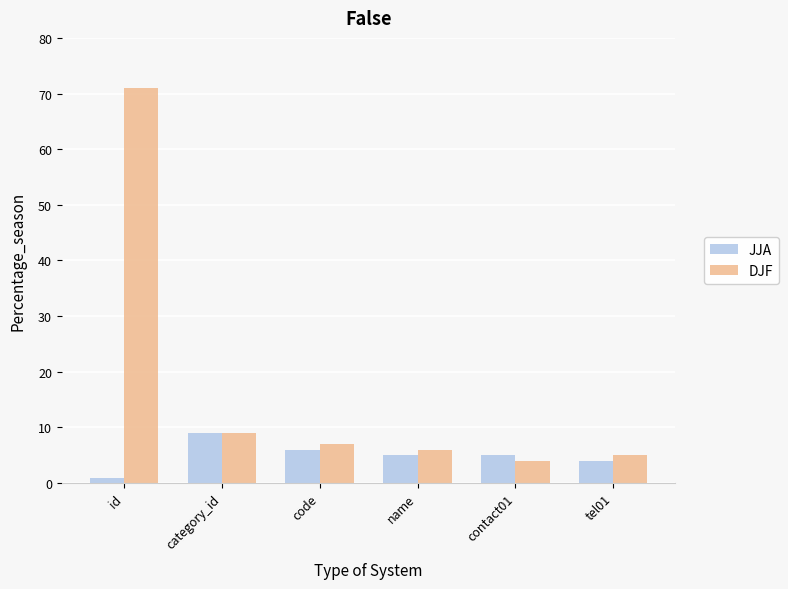

What is the sum of the JJA values at code and tel01?

10